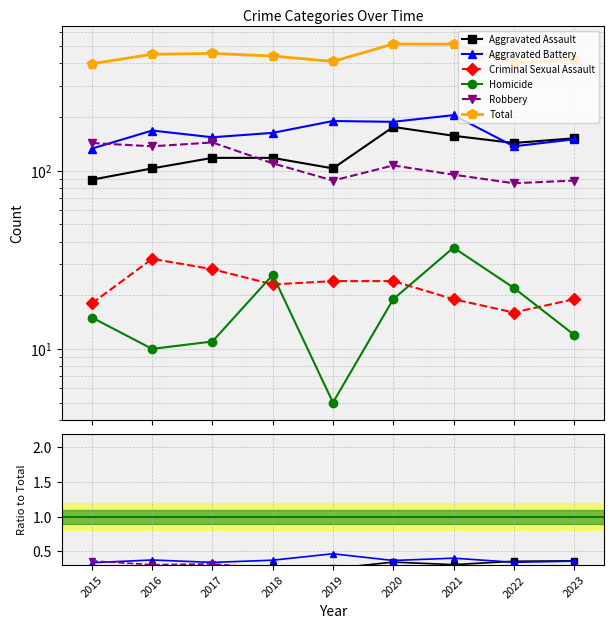

Which series has the widest spread of values?

Total